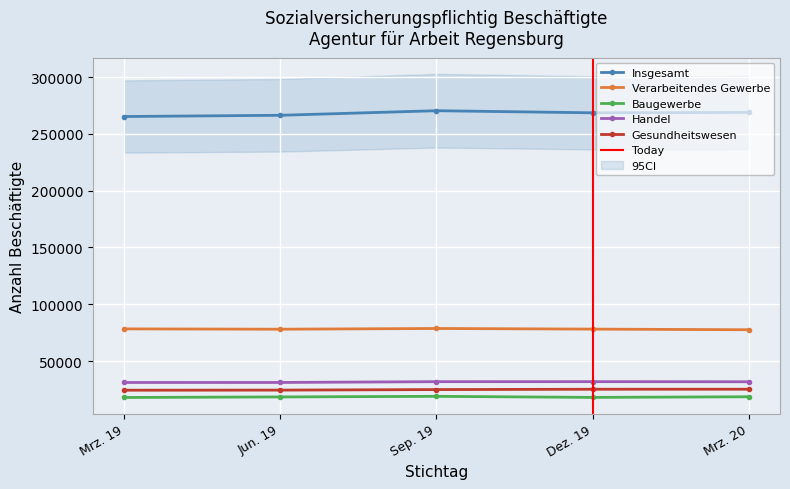

Read the Insgesamt value at Dez. 19.

268651